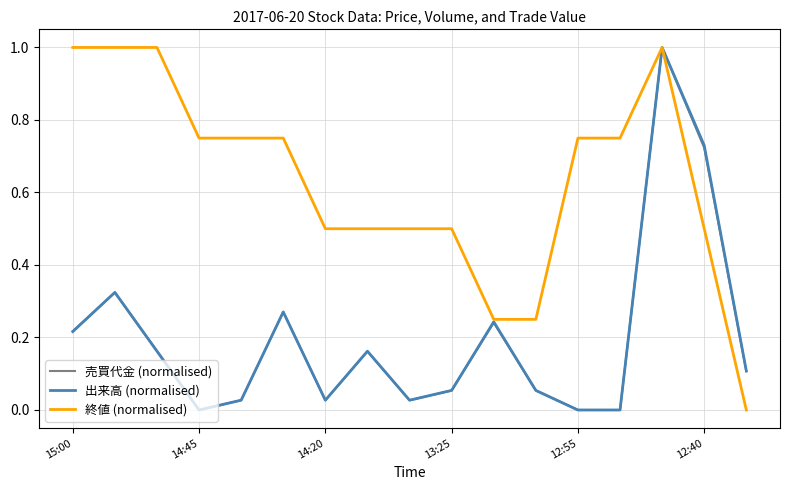

How many interior local peaks does the 売買代金 (normalised) series have?

5